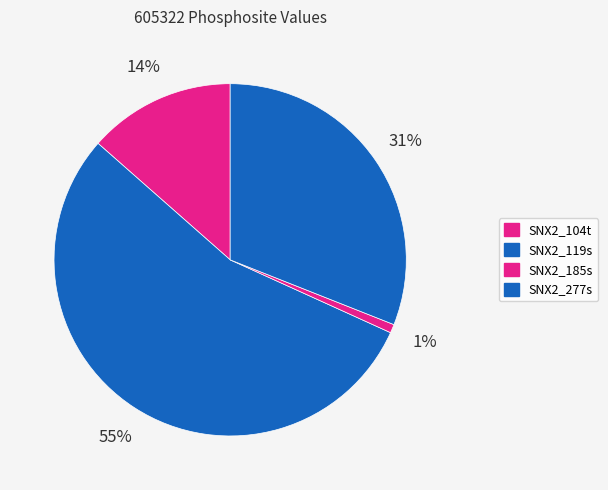

To the nearest percent, what portion does SNX2_277s represent?

31%